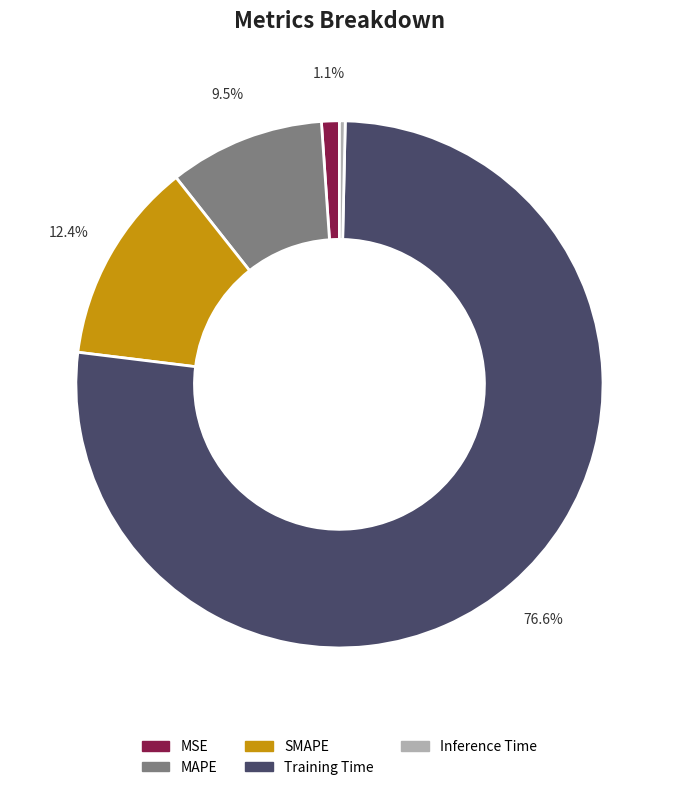

Is there a majority slice in this chart?

Yes